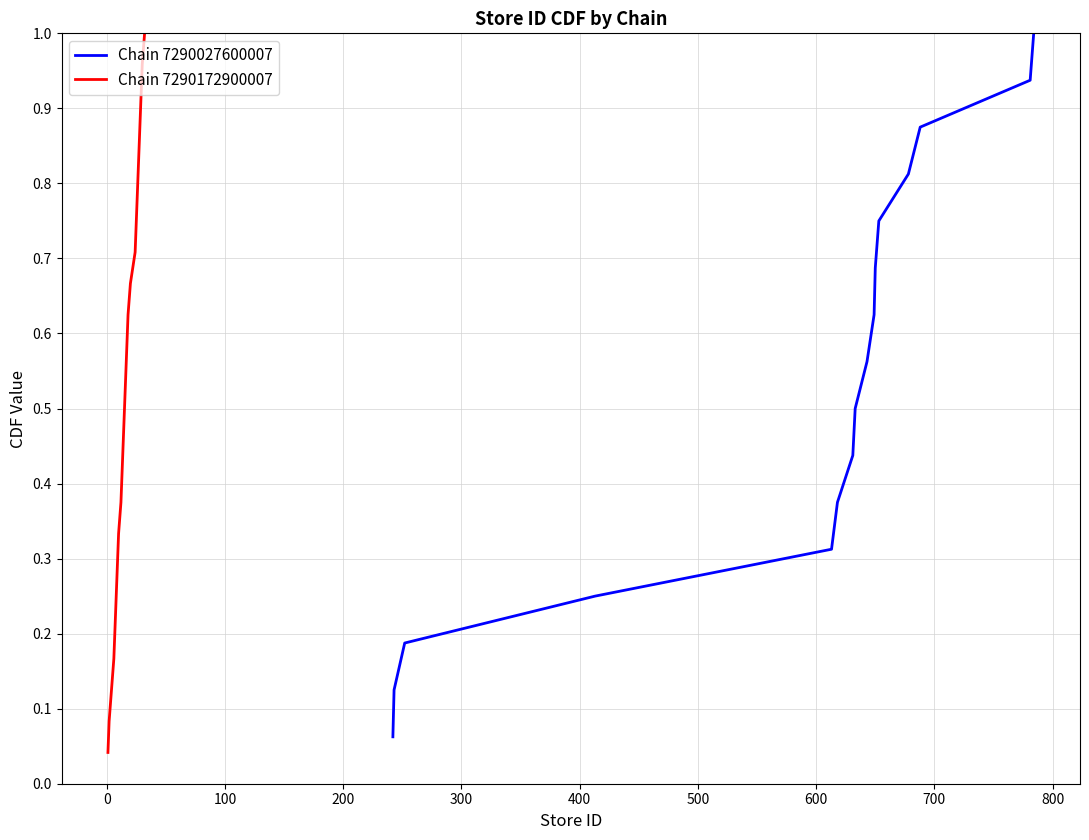

What is the difference between the maximum and second lowest values?

0.9